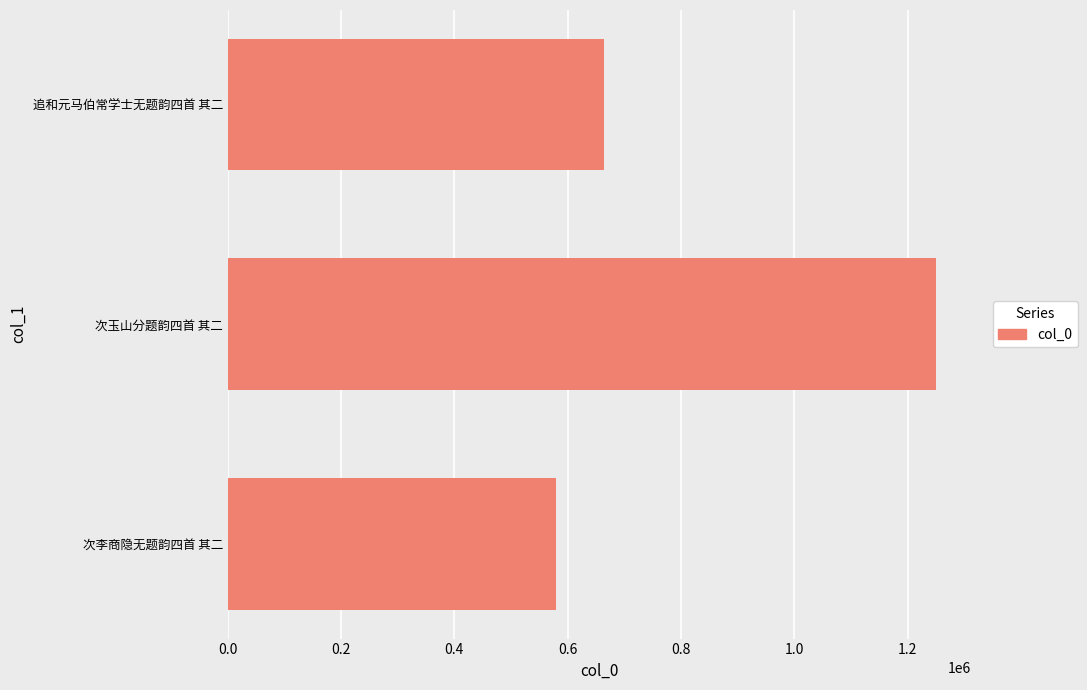

Where is the data nearest to the value 914764?

追和元马伯常学士无题韵四首 其二